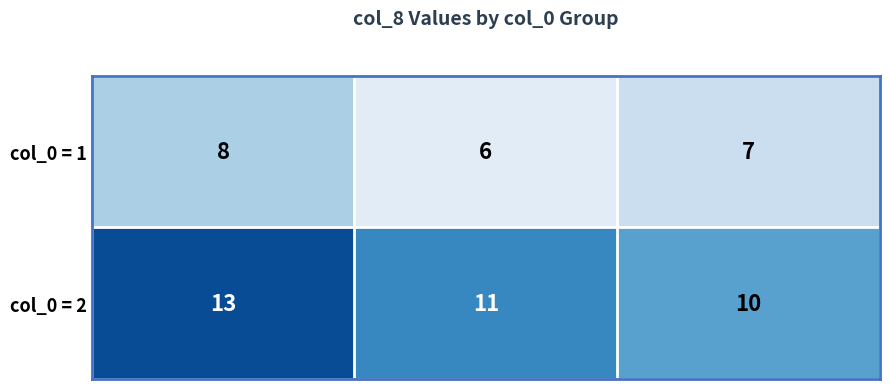

What is the spread (max minus min) of values at Observation C?

3